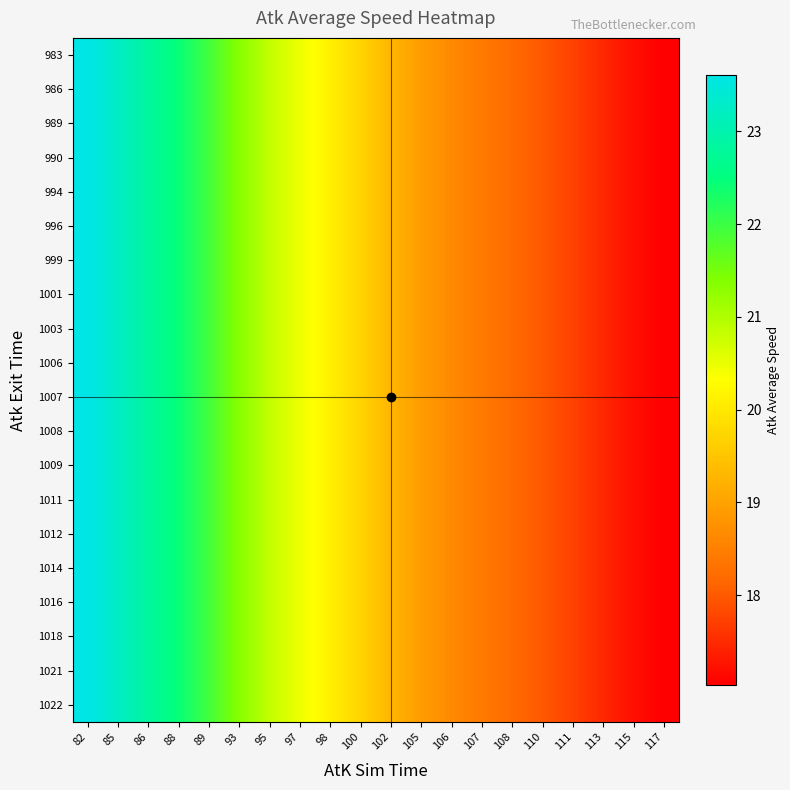

How many data points does each series have?

20